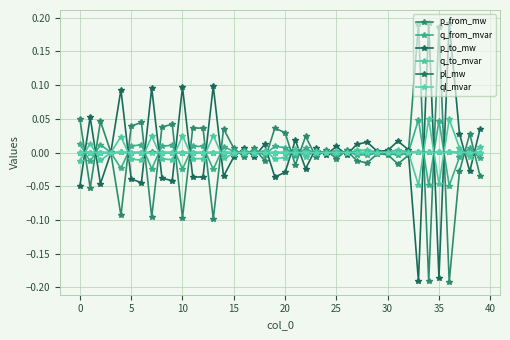

How many interior local valleys does the ql_mvar series have?

11